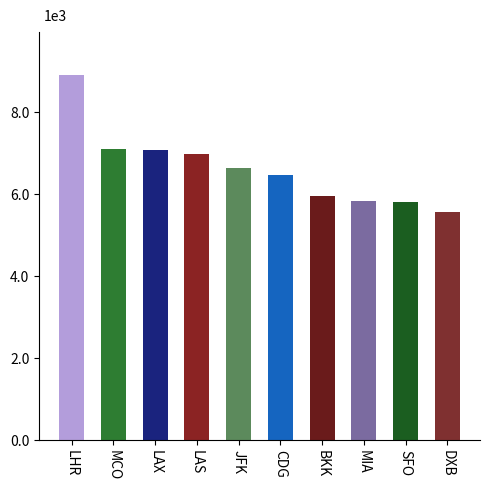

List the labels in order of value, smallest first.

DXB, SFO, MIA, BKK, CDG, JFK, LAS, LAX, MCO, LHR